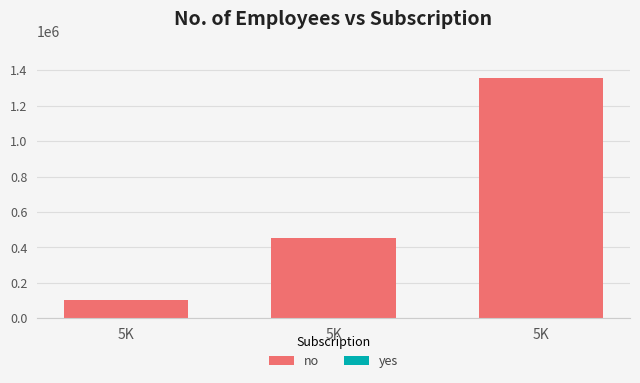

What is the value of the no bar at the 1st from the left?

105672